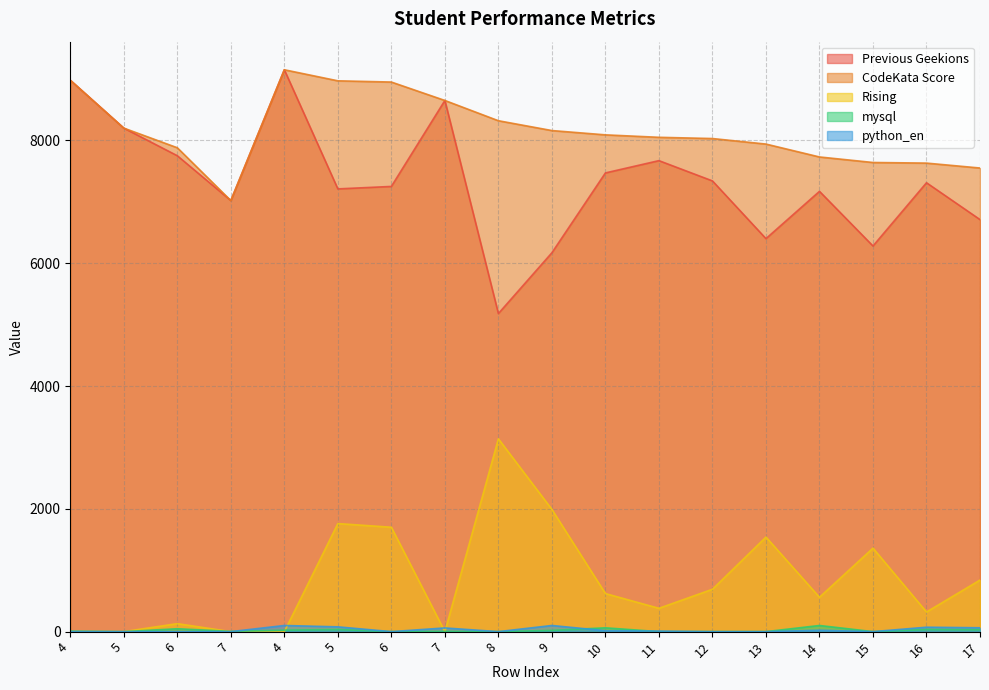

What is the greatest value displayed?

9150